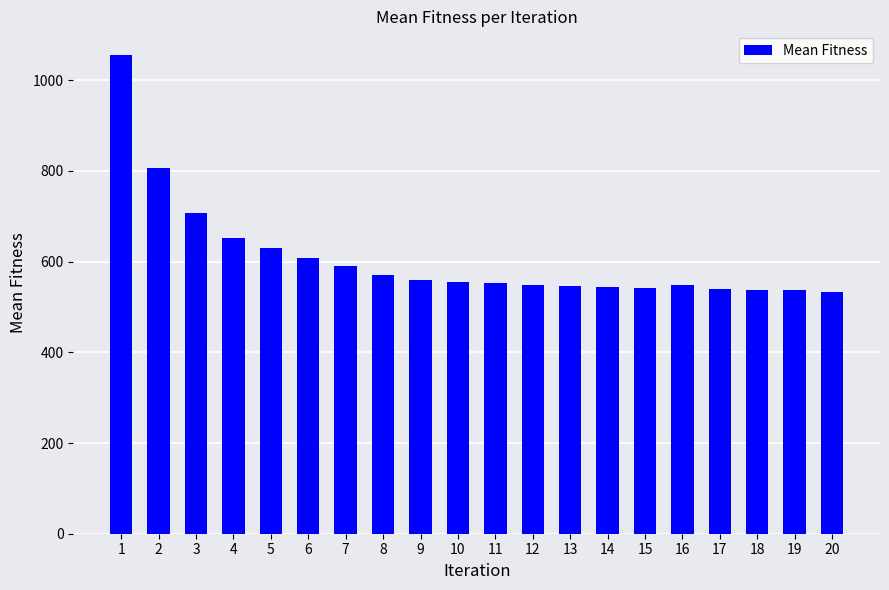

What is the difference between the values at 13 and 8?

25